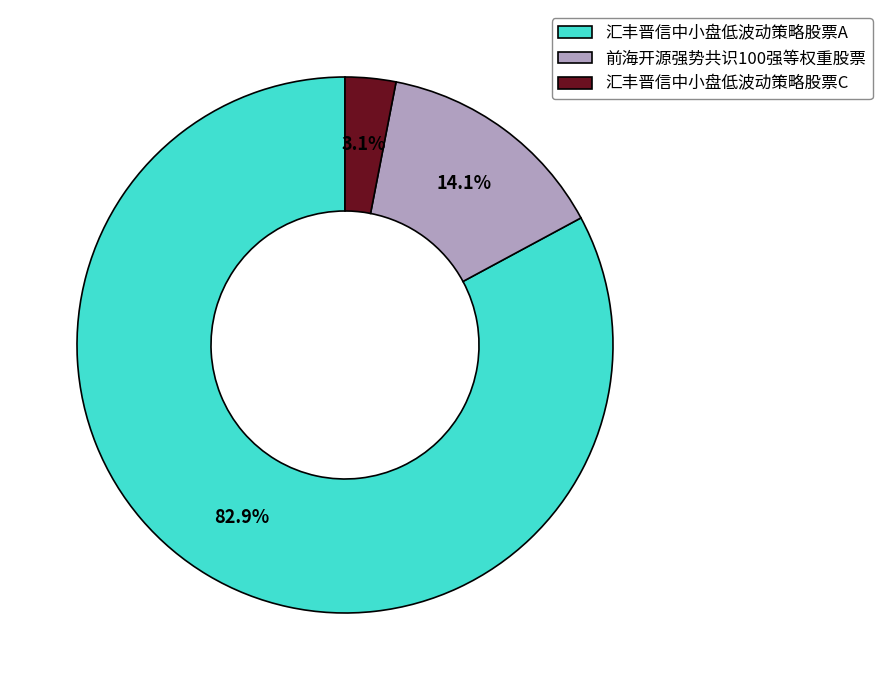

What portion of the pie excludes 汇丰晋信中小盘低波动策略股票C?

96.9%